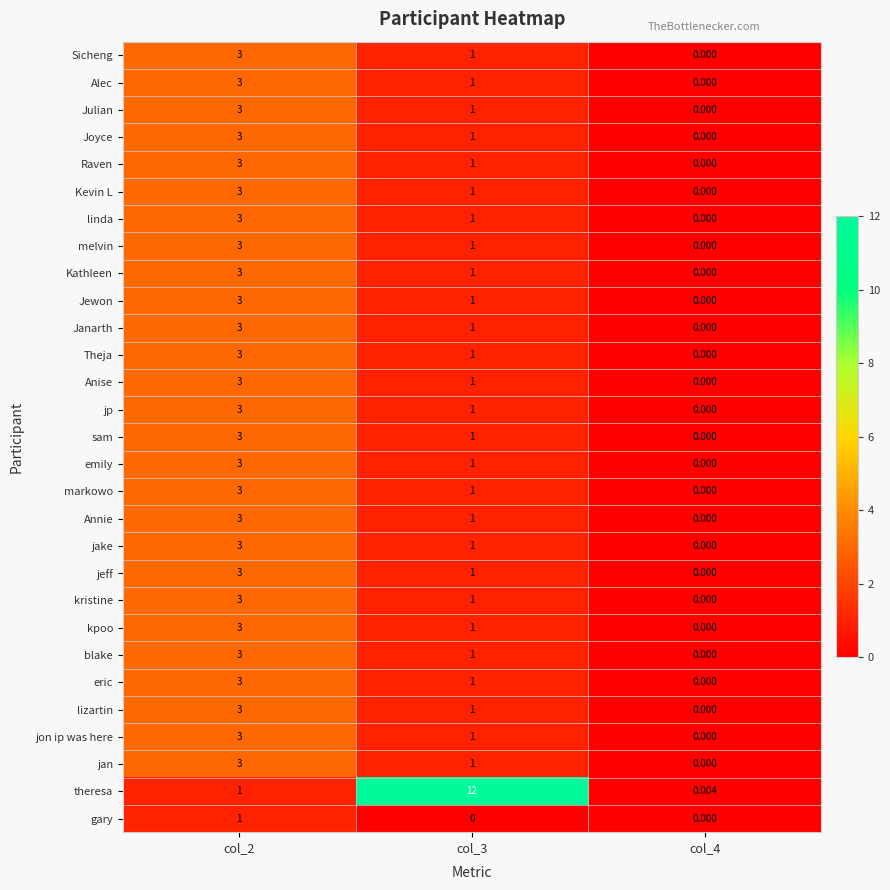

Which series has the widest spread of values?

theresa